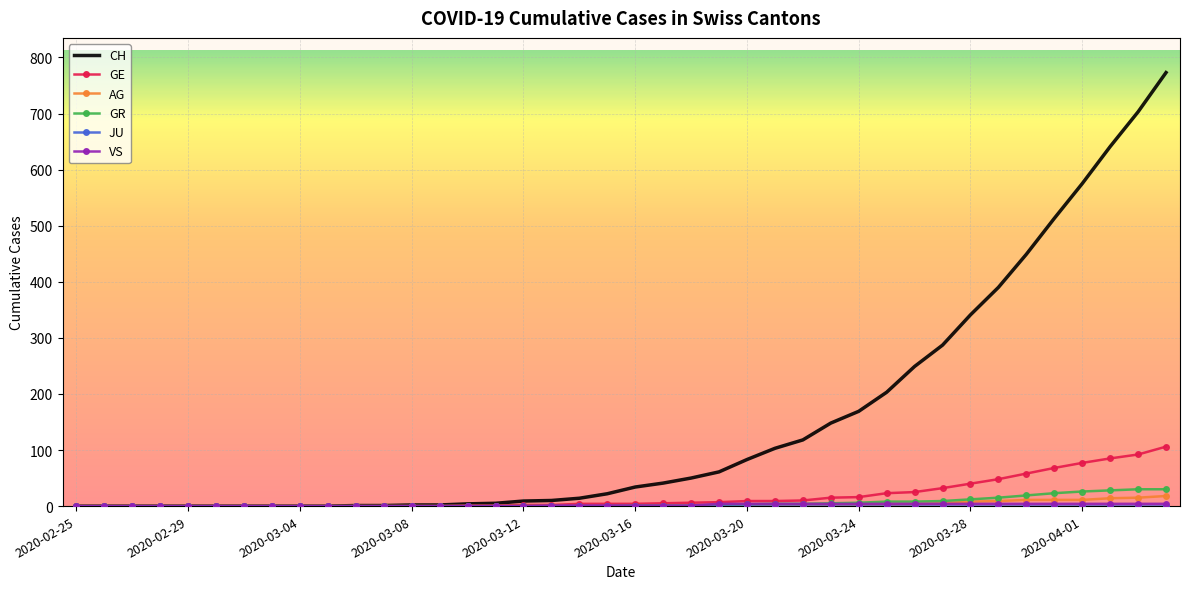

Which series has the largest range (max minus min)?

CH